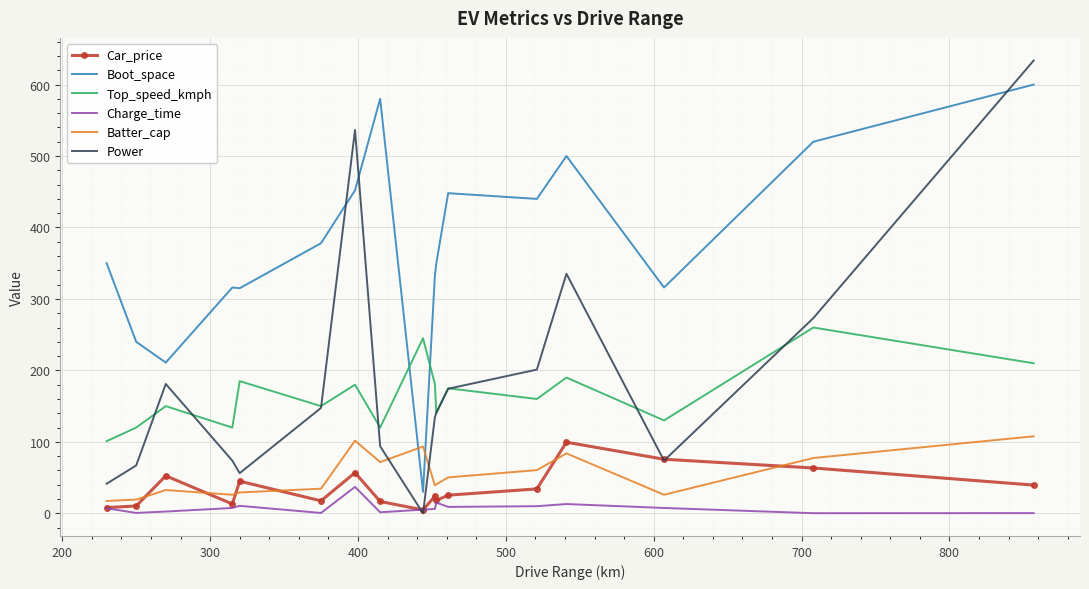

Which series has the widest spread of values?

Power